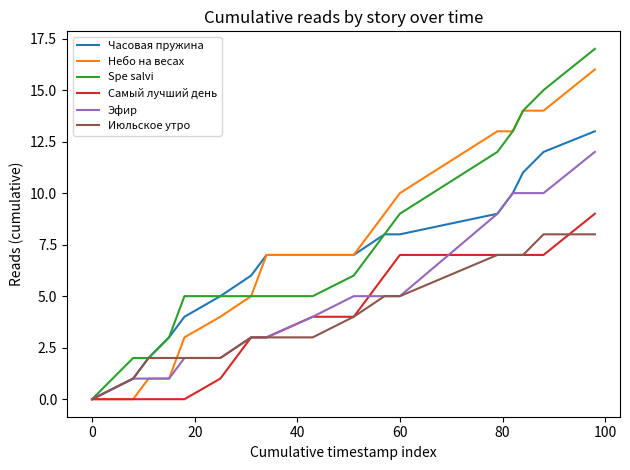

What is the maximum value shown in the chart?

17